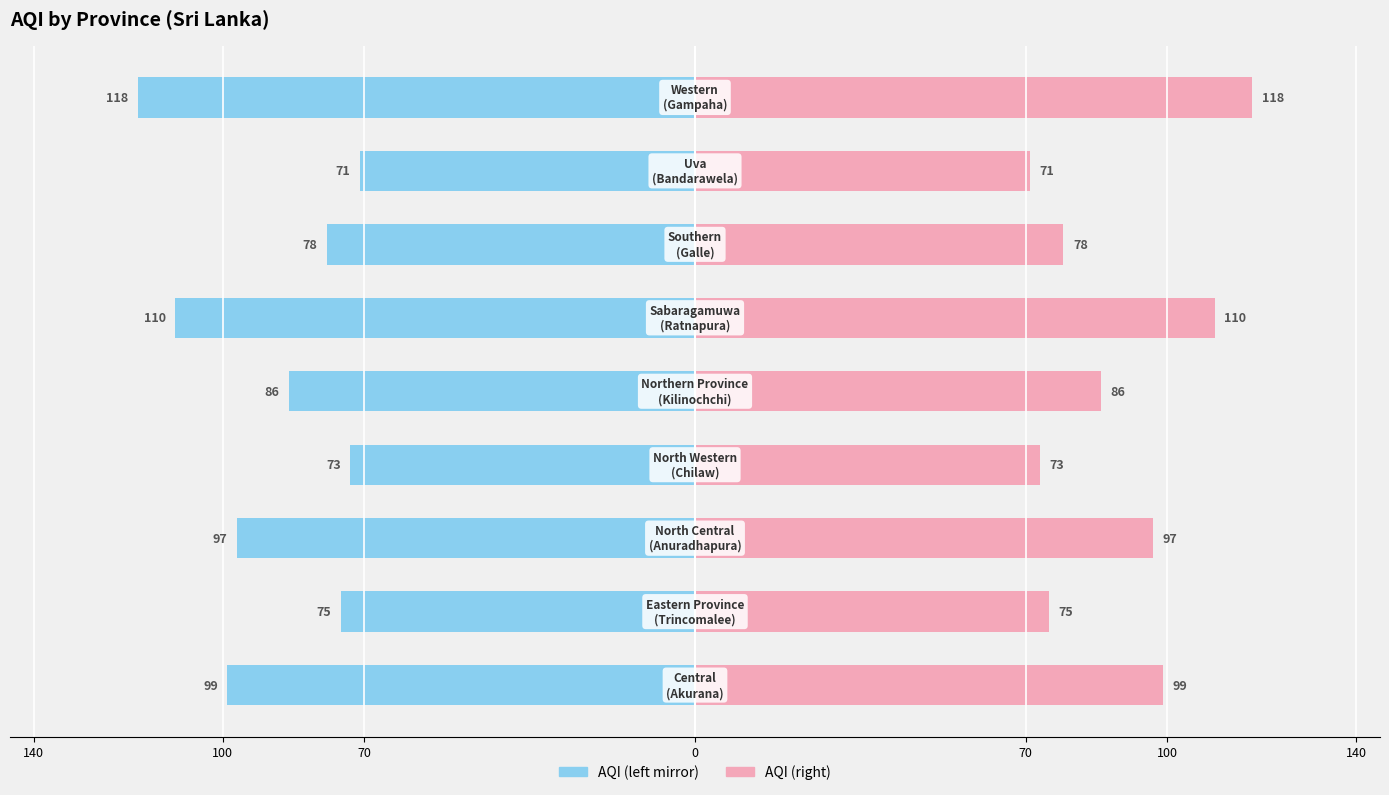

Which series has the largest total across all categories?

AQI (right)